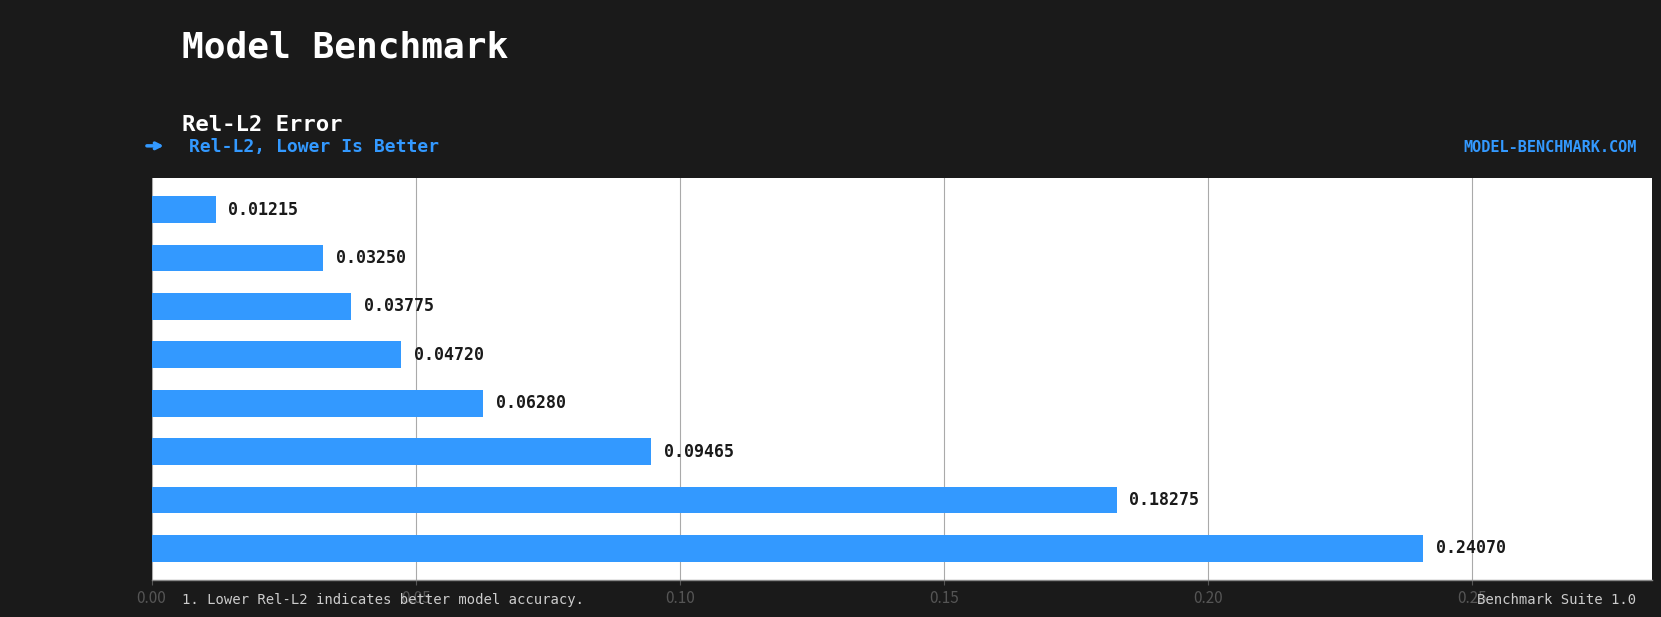

How many bars are there in total?

8